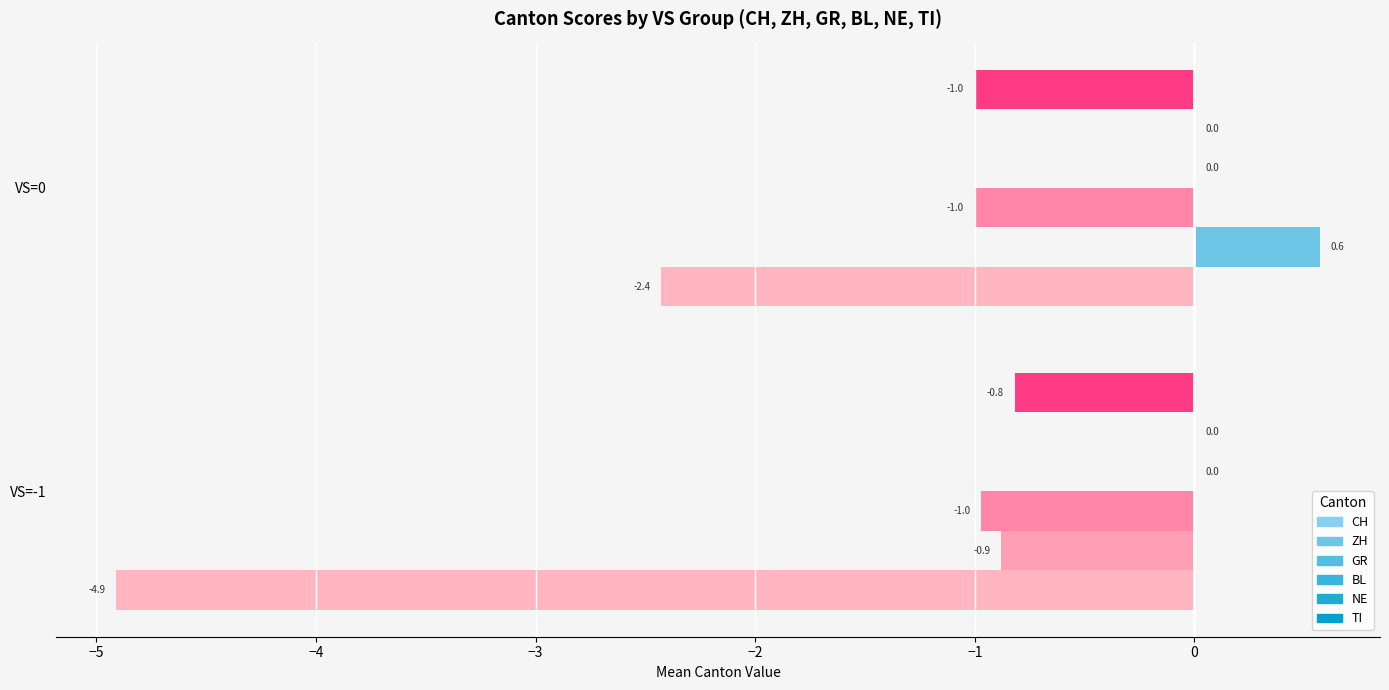

How many bars are there in each group?

6